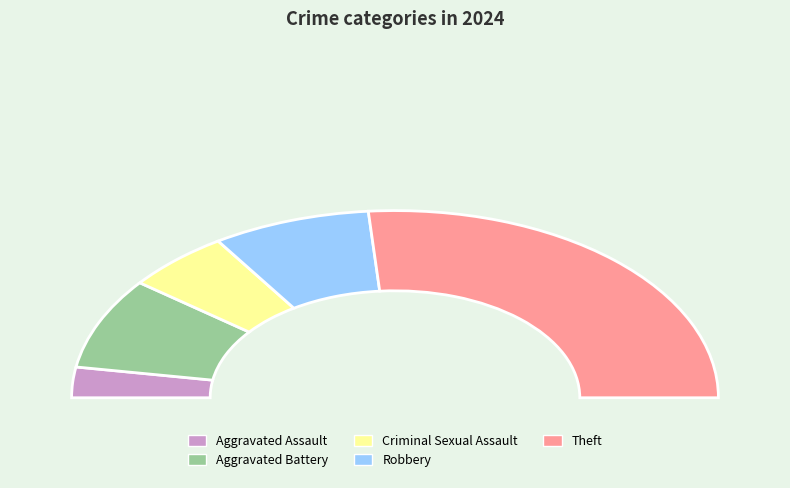

Count the number of slices in the pie.

6